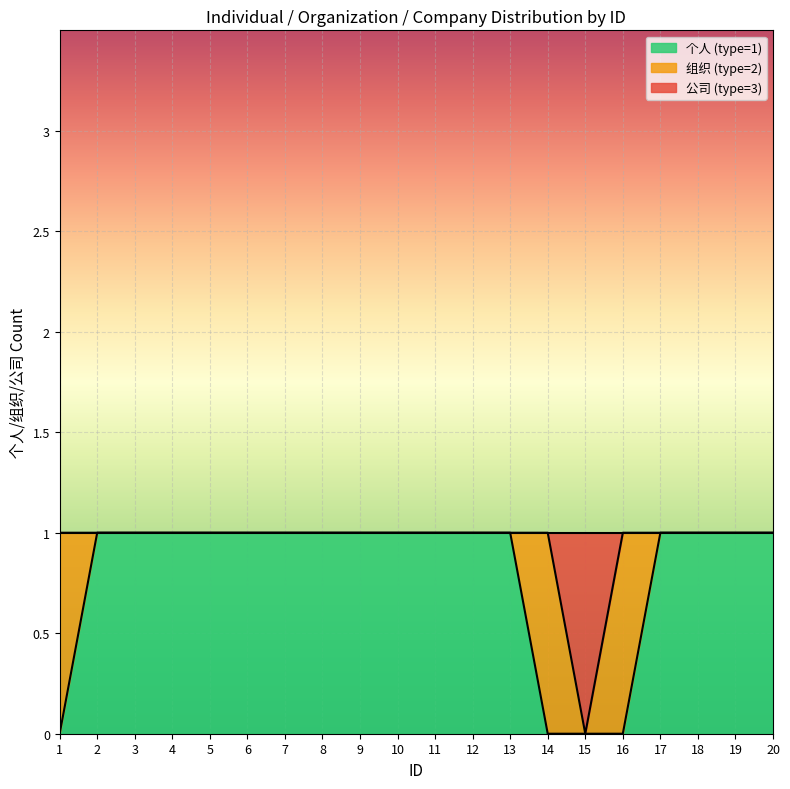

Which category has the lowest value in the 个人 (type=1) series?

1